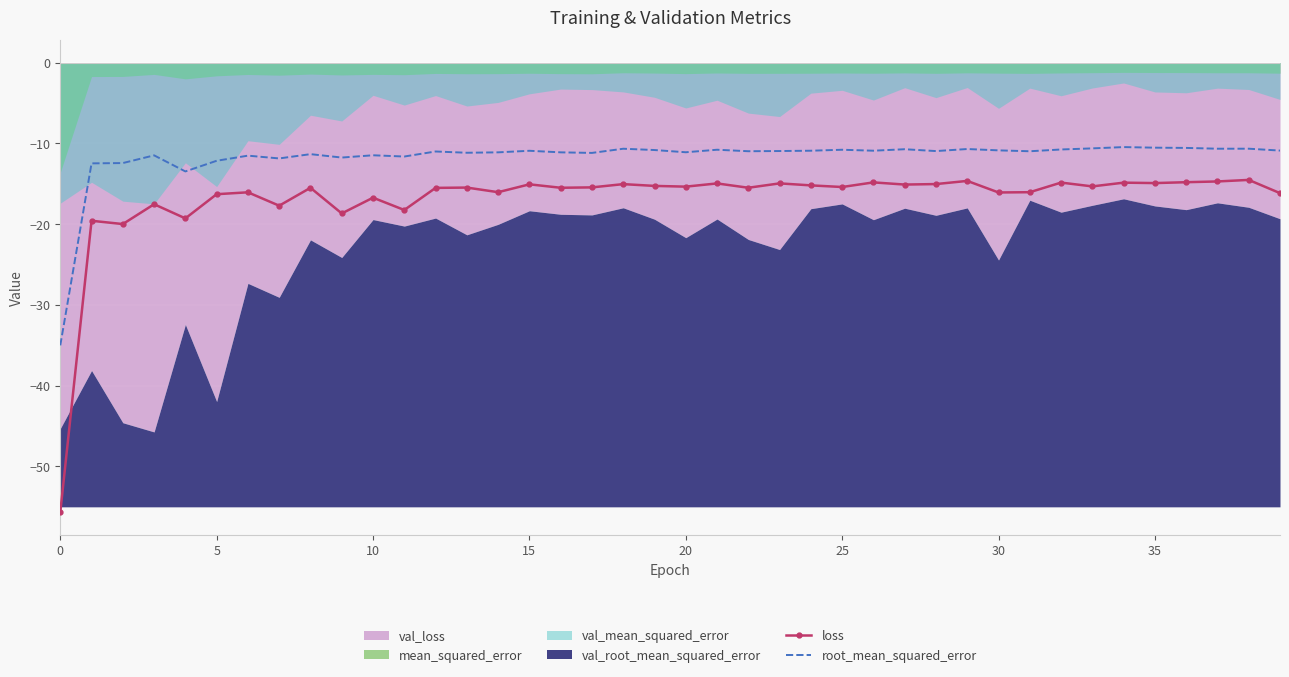

True or false: loss and root_mean_squared_error cross at least once.

False